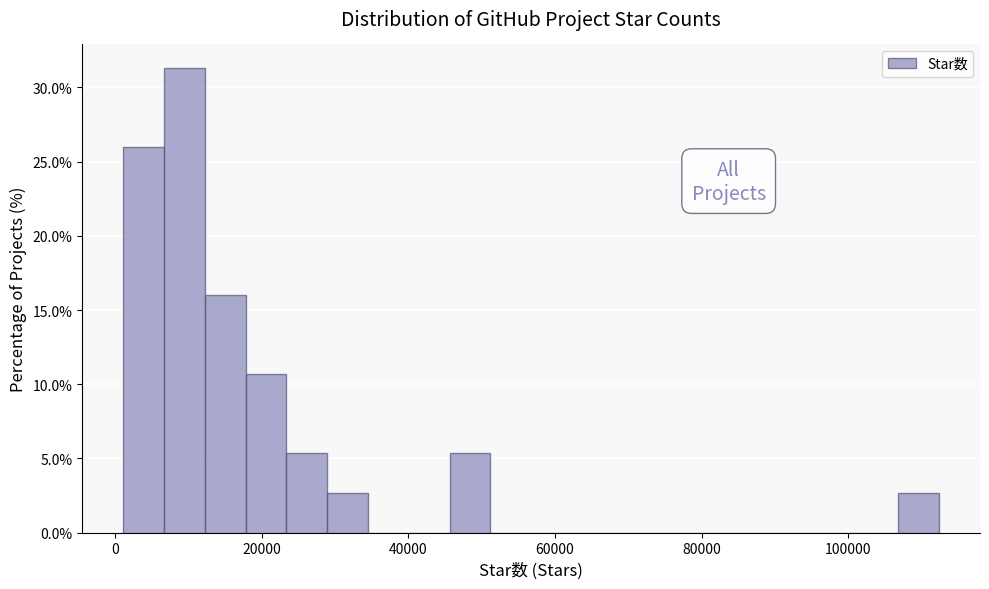

Around what value on the x-axis is the tallest bar? Give the approximate position of its centre, as read against the axis.

10000